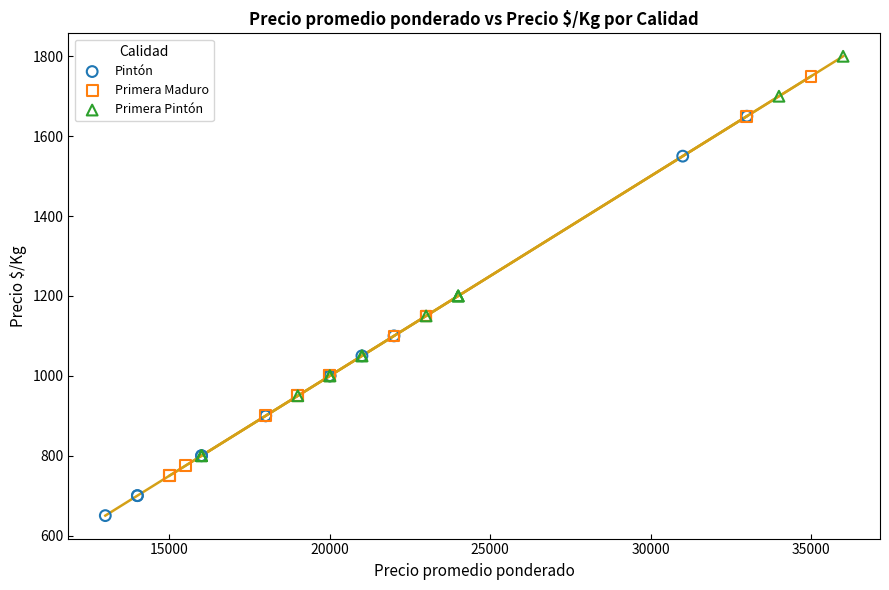

What are all the series names shown in the legend?

Pintón, Primera Maduro, Primera Pintón